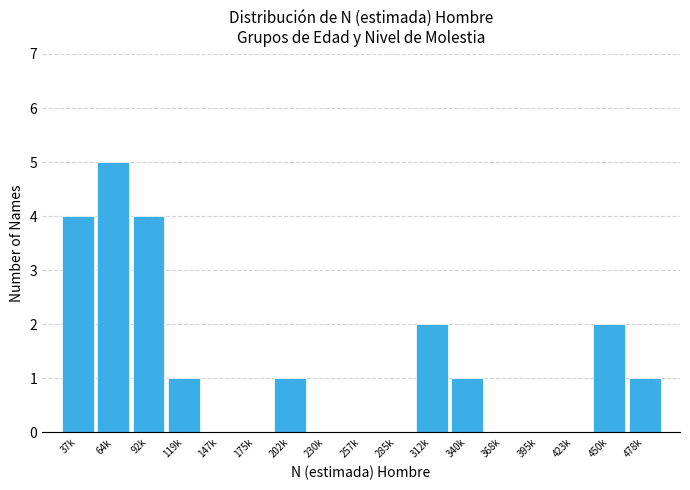

Reading left to right, transcribe all the data shown in this chart.

37k=4	64k=5	92k=4	119k=1	147k=0	175k=0	202k=1	230k=0	257k=0	285k=0	312k=2	340k=1	368k=0	395k=0	423k=0	450k=2	478k=1